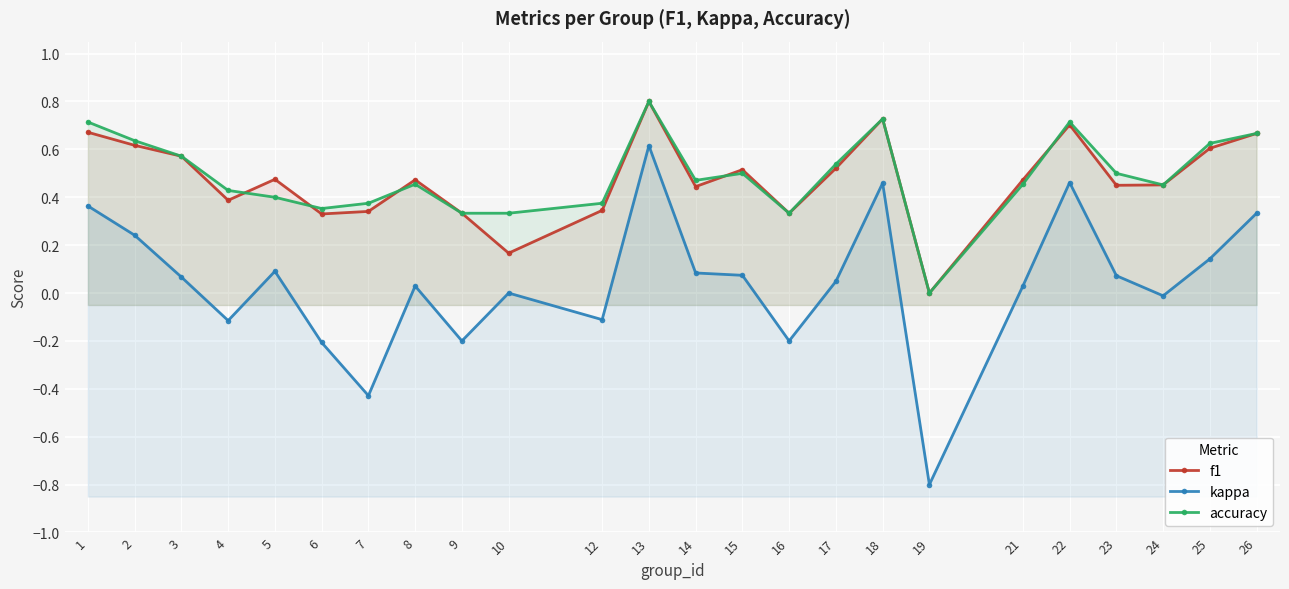

What is the difference between the highest and lowest values at 22?

0.3